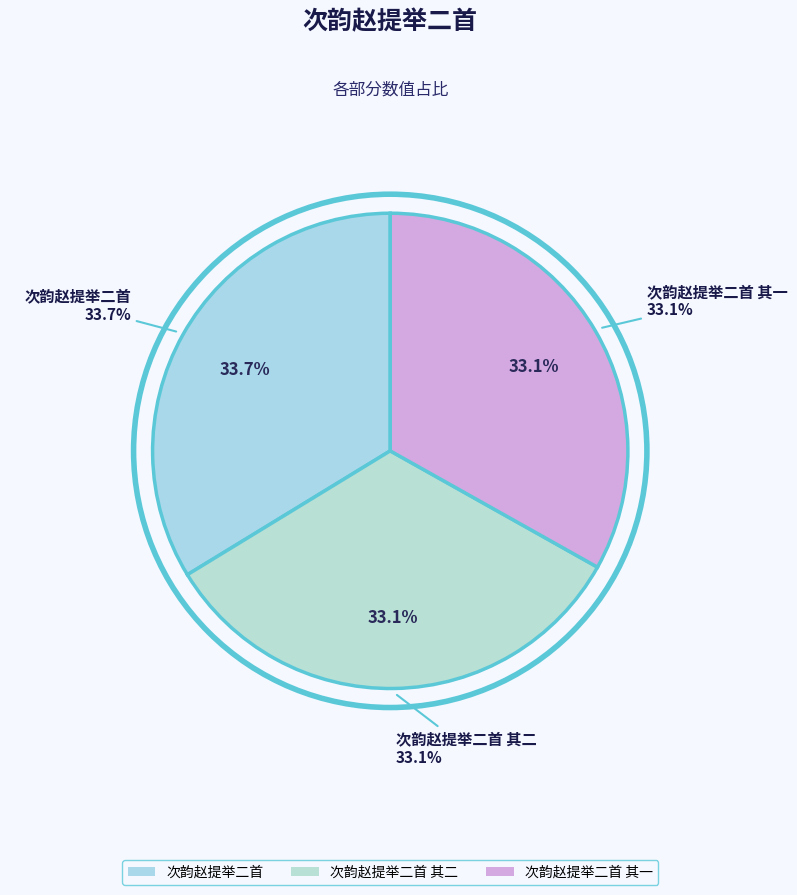

To the nearest percent, what is the difference between the largest and smallest slice percentages?

1%